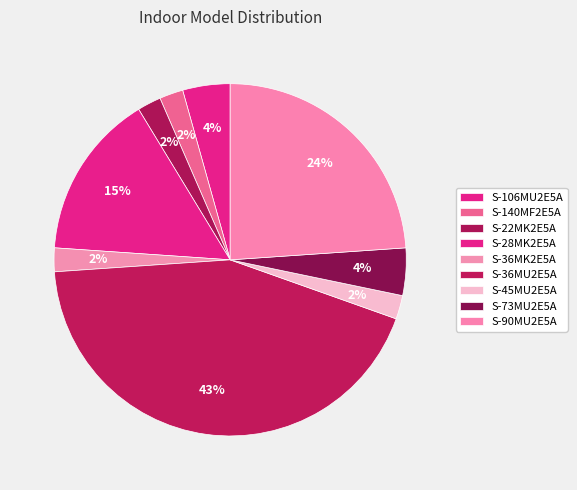

Is there any slice that represents more than half of the pie?

No